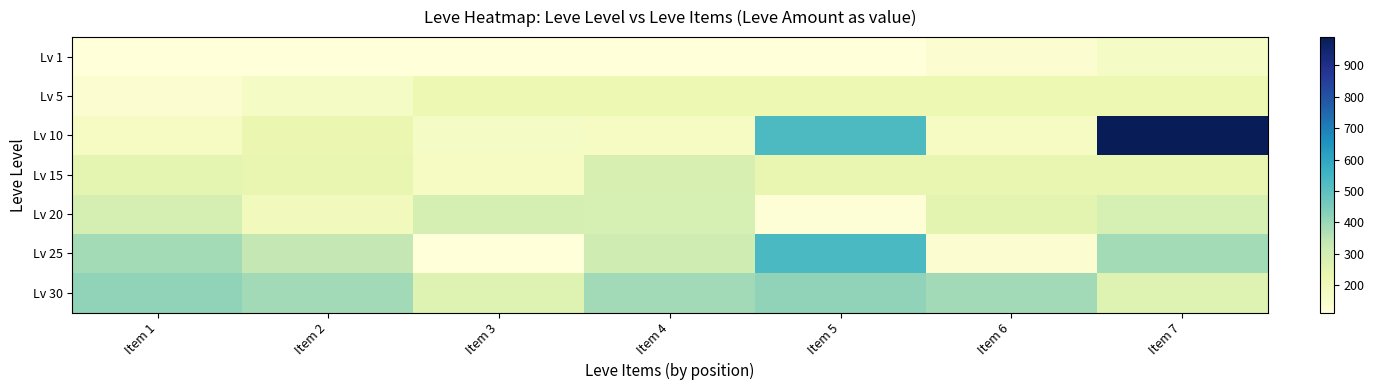

Reading right to left, transcribe all the data shown in this chart.

Lv 1: Item 7=168	Item 6=140	Item 5=113	Item 4=113	Item 3=115	Item 2=114	Item 1=113
Lv 5: Item 7=220	Item 6=220	Item 5=220	Item 4=220	Item 3=220	Item 2=168	Item 1=140
Lv 10: Item 7=990	Item 6=173	Item 5=529	Item 4=172	Item 3=170	Item 2=227	Item 1=172
Lv 15: Item 7=235	Item 6=235	Item 5=235	Item 4=283	Item 3=173	Item 2=236	Item 1=247
Lv 20: Item 7=289	Item 6=252	Item 5=125	Item 4=289	Item 3=294	Item 2=192	Item 1=292
Lv 25: Item 7=384	Item 6=137	Item 5=534	Item 4=310	Item 3=114	Item 2=336	Item 1=384
Lv 30: Item 7=265	Item 6=389	Item 5=416	Item 4=388	Item 3=265	Item 2=389	Item 1=416